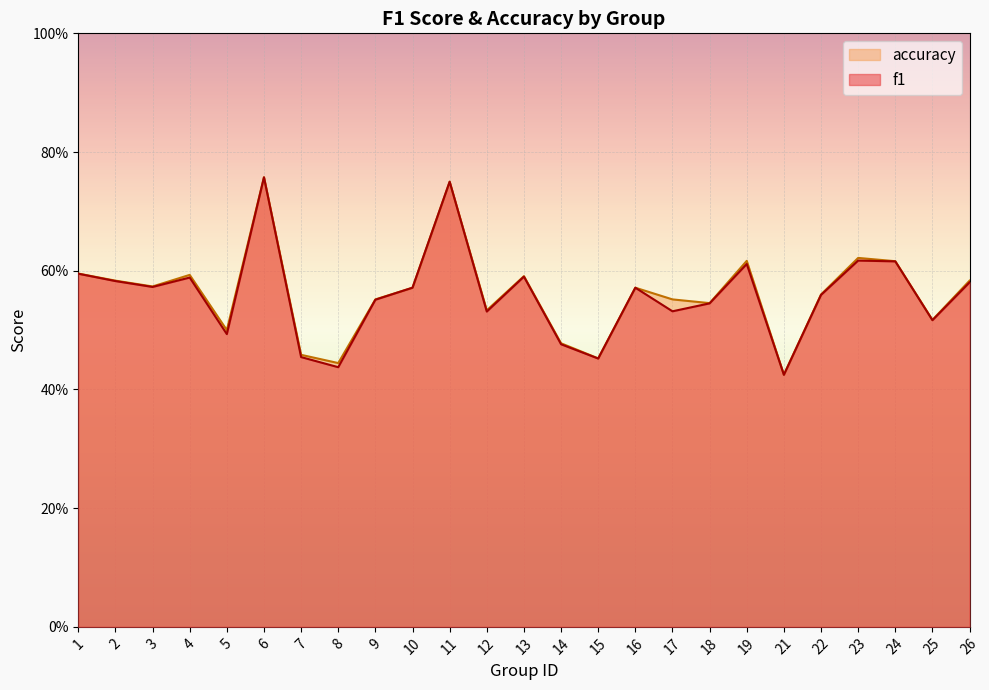

How many accuracy values are between 0 and 1?

25